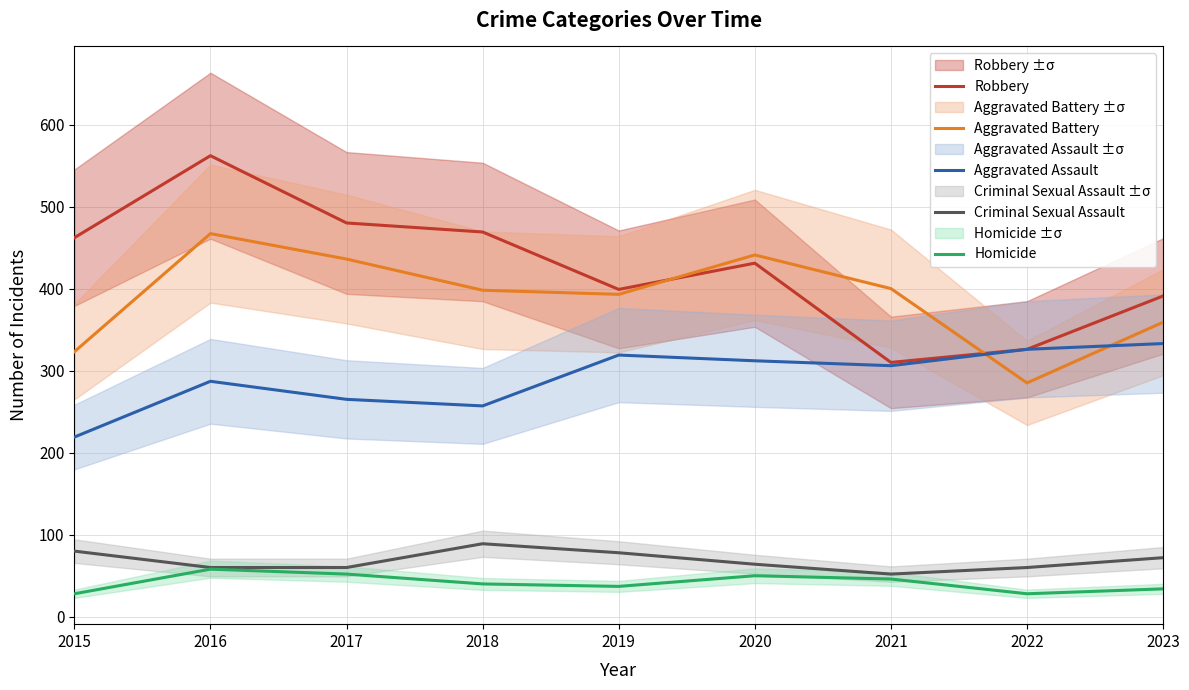

Reading right to left, transcribe all the data shown in this chart.

Robbery: 2023=391	2022=326	2021=310	2020=431	2019=399	2018=469	2017=480	2016=562	2015=462
Aggravated Battery: 2023=359	2022=285	2021=400	2020=441	2019=393	2018=398	2017=436	2016=467	2015=323
Aggravated Assault: 2023=333	2022=326	2021=306	2020=312	2019=319	2018=257	2017=265	2016=287	2015=219
Criminal Sexual Assault: 2023=72	2022=60	2021=52	2020=64	2019=78	2018=89	2017=60	2016=60	2015=80
Homicide: 2023=34	2022=28	2021=46	2020=50	2019=37	2018=40	2017=52	2016=58	2015=28